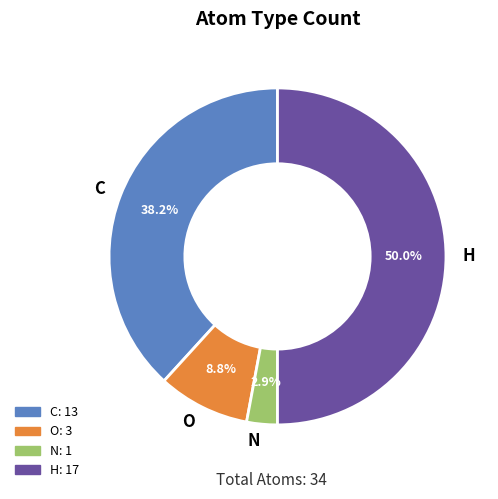

What is the smallest slice in the pie chart?

N